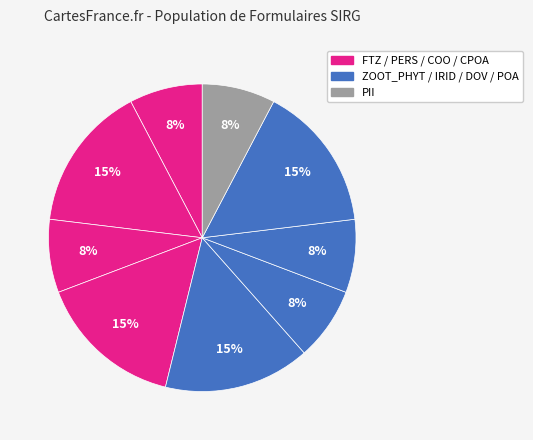

How many slices are in this pie chart?

9